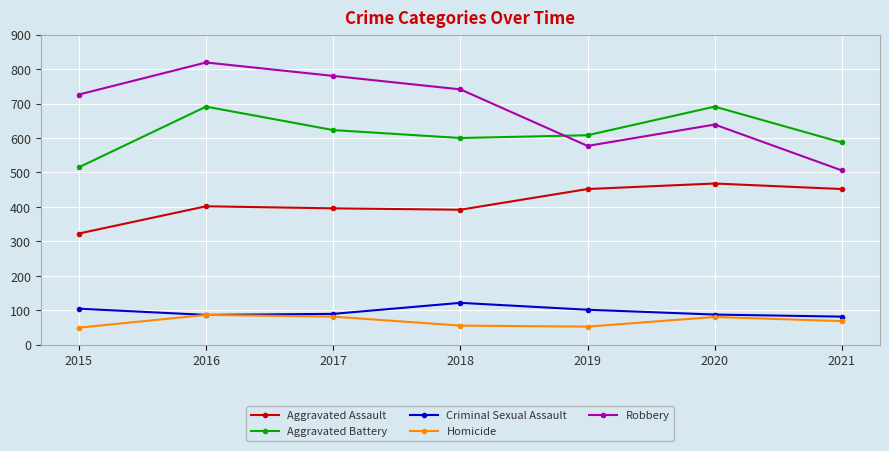

What is the value of the Homicide point at the 3rd from the left?

82